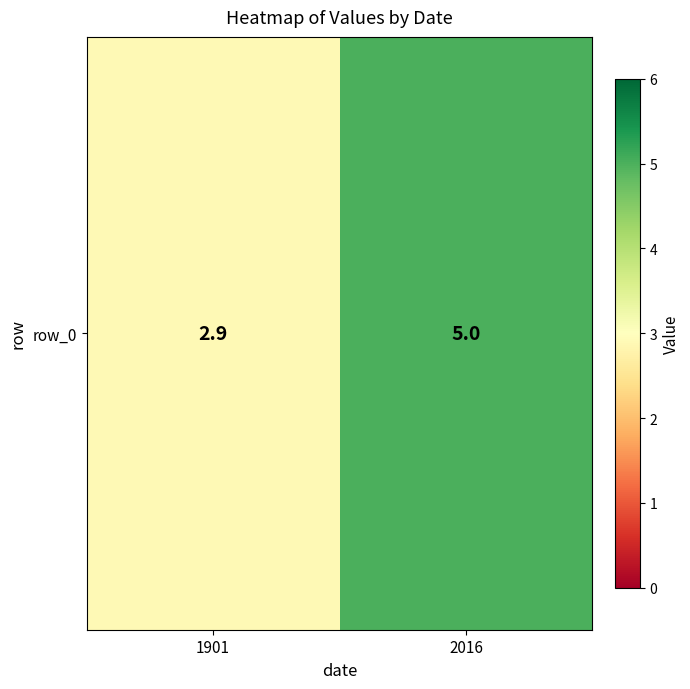

What is the smallest value displayed?

2.9